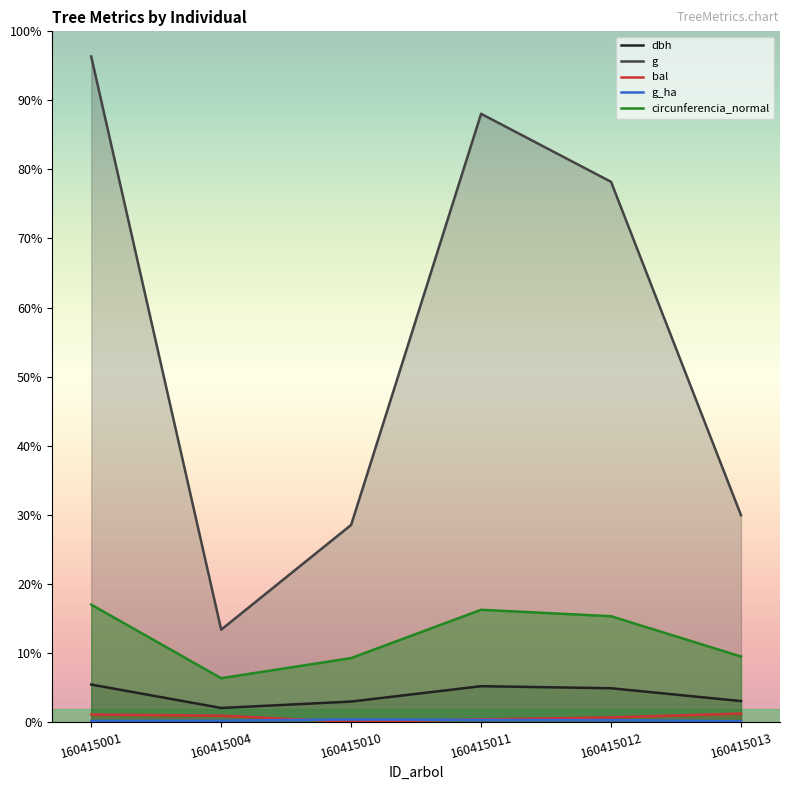

At which category does g_ha reach its first local peak?

160415010